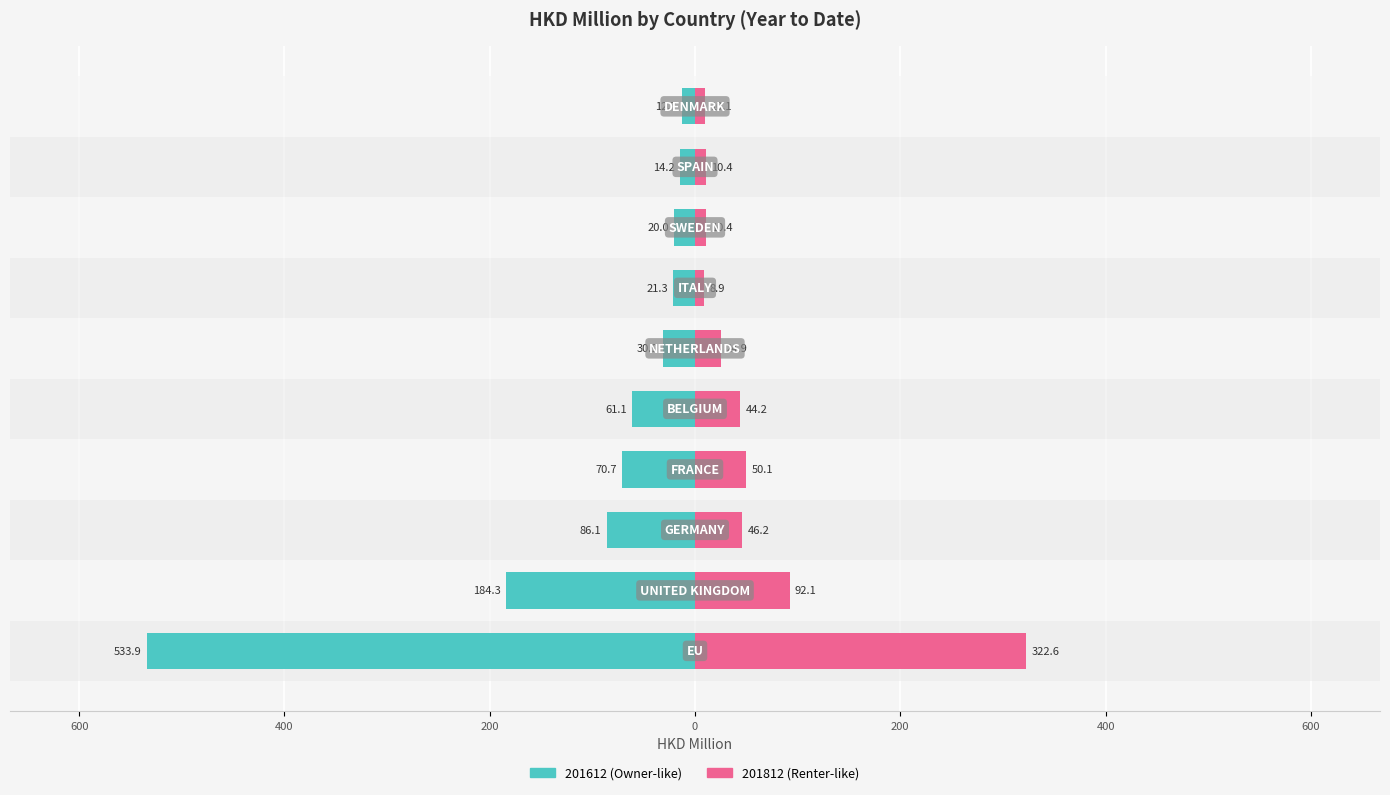

The 201812 series shows 24.9 at NETHERLANDS. True or false?

True